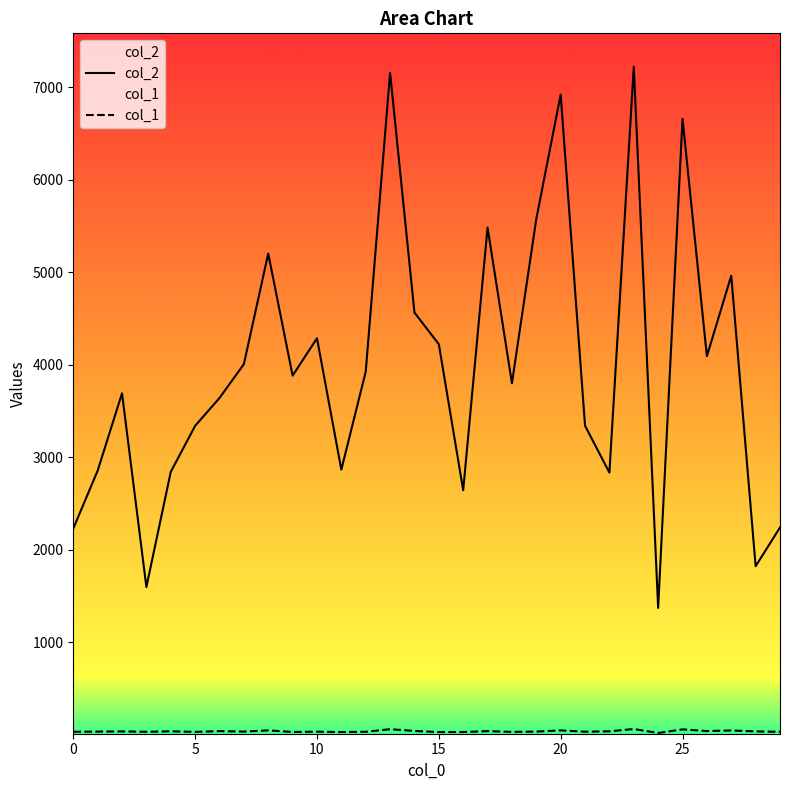

At which category is the sum across all series the highest?

23